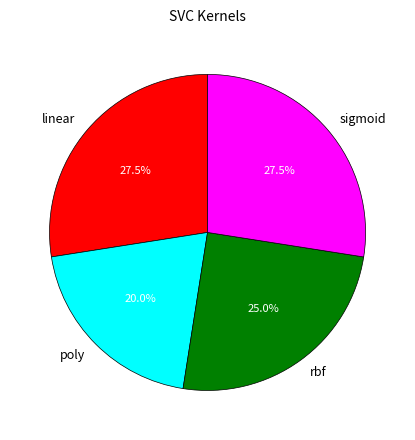

Does sigmoid represent more than half of the total?

No